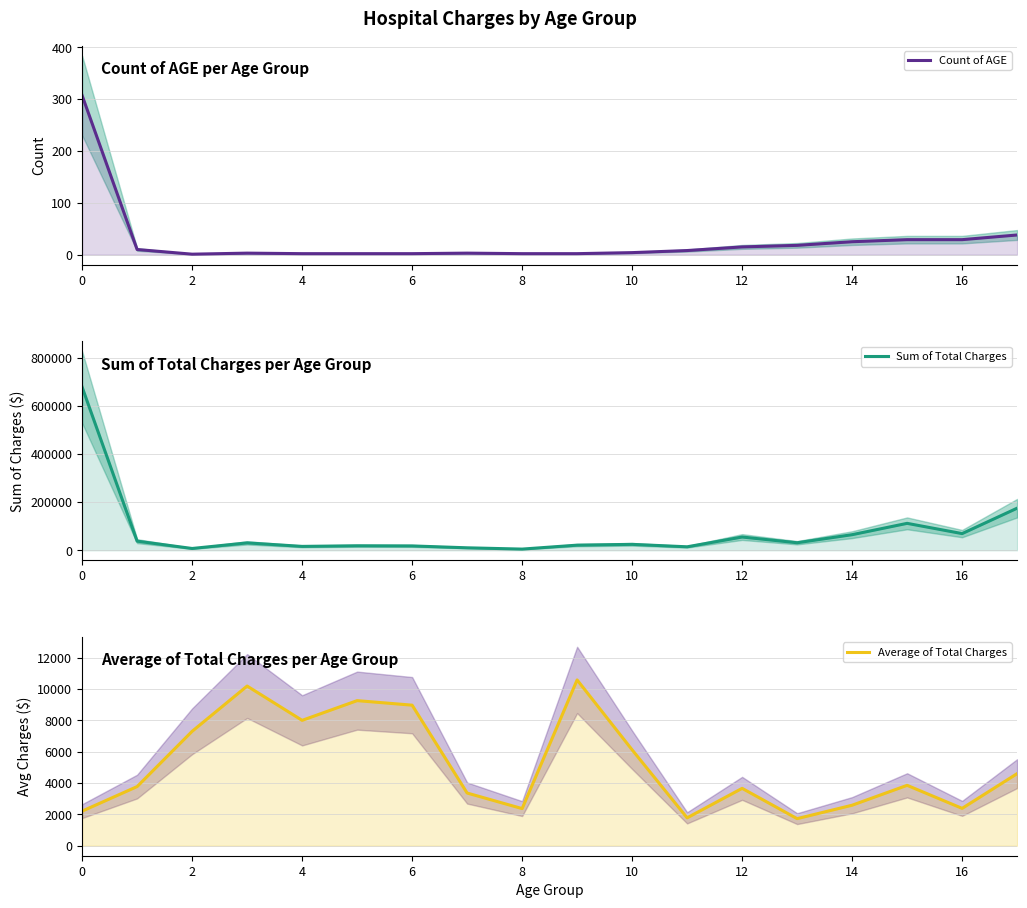

What is the value of the Count of AGE point at the 10th from the left?

2.0